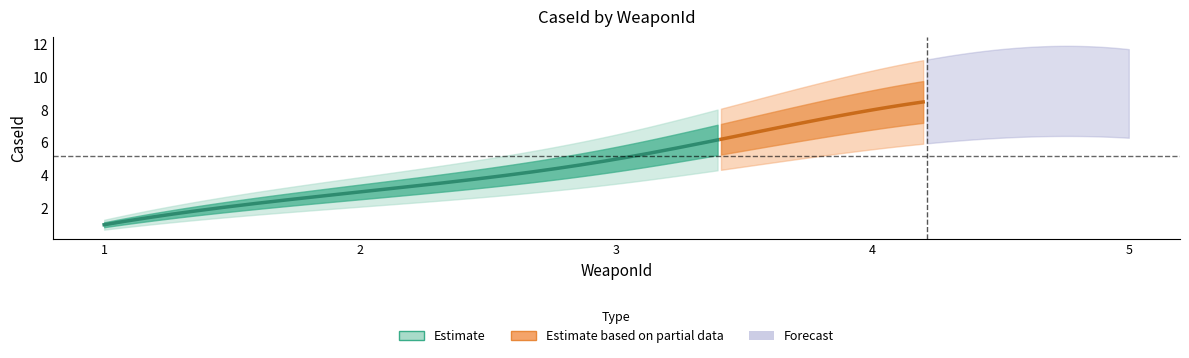

What is the value of the 3rd point from the left?

5